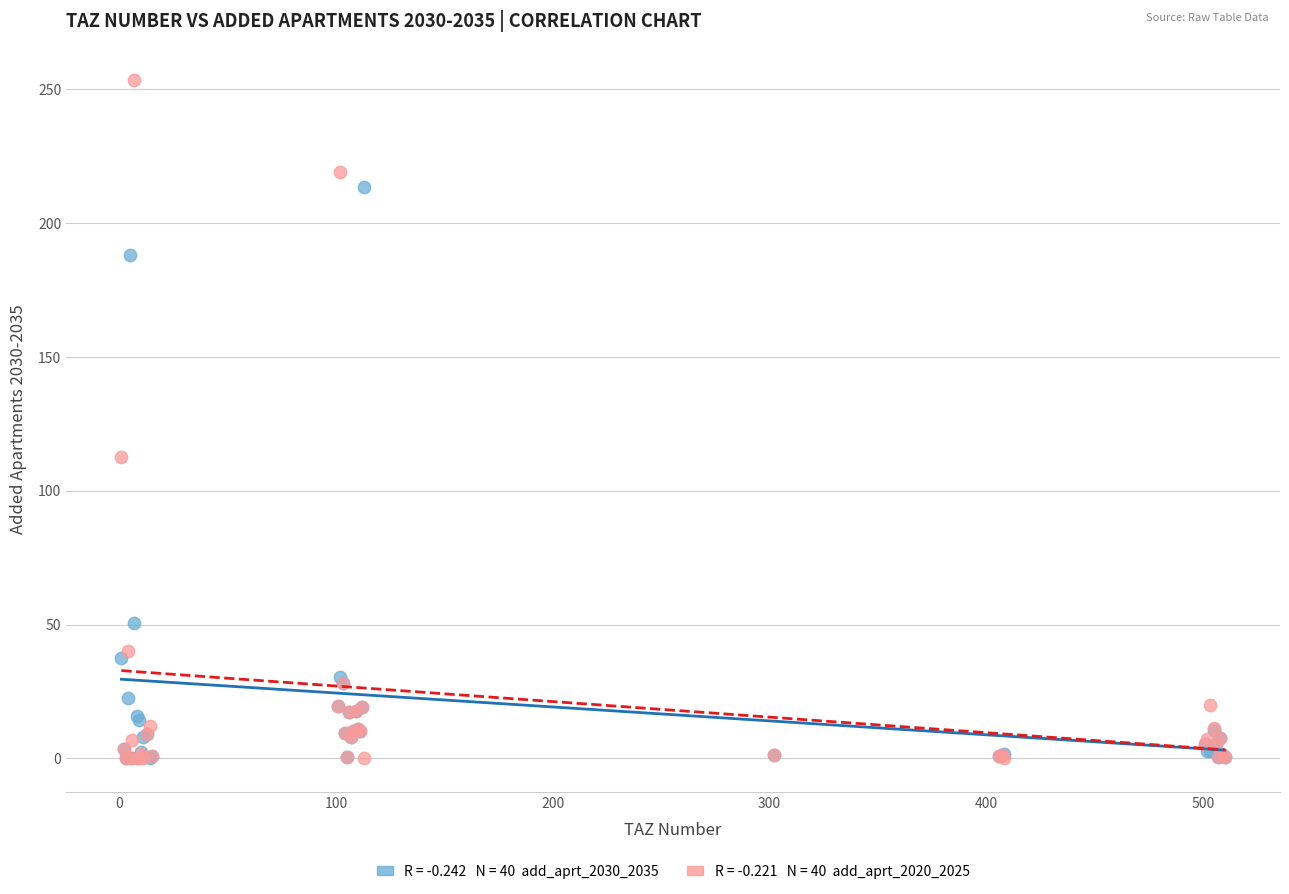

Across all series, what Y value is closest to 126?

112.7